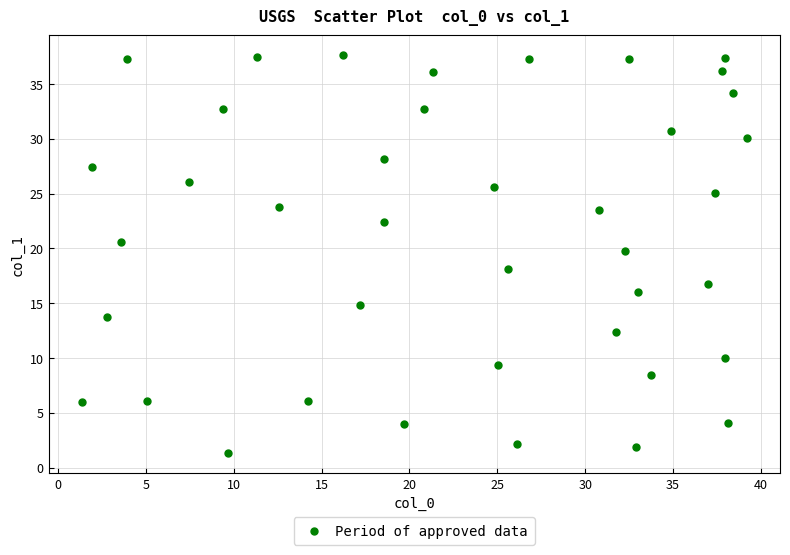

What is the range of Y values (max minus min)?

36.3